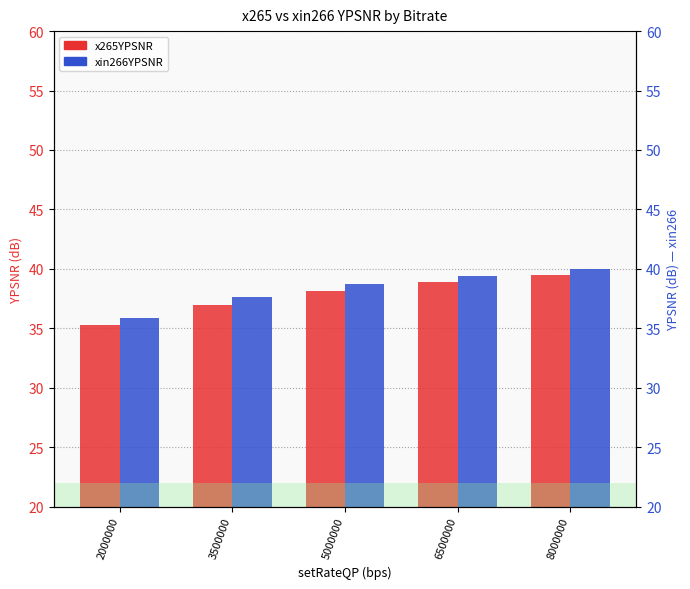

Which series has the widest spread of values?

x265YPSNR